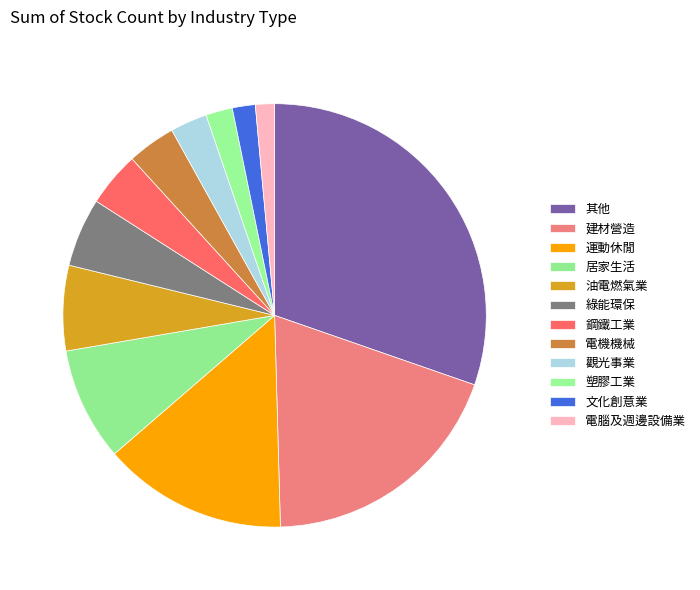

Combined, what portion of the pie is 運動休閒 and 其他?

44.4%